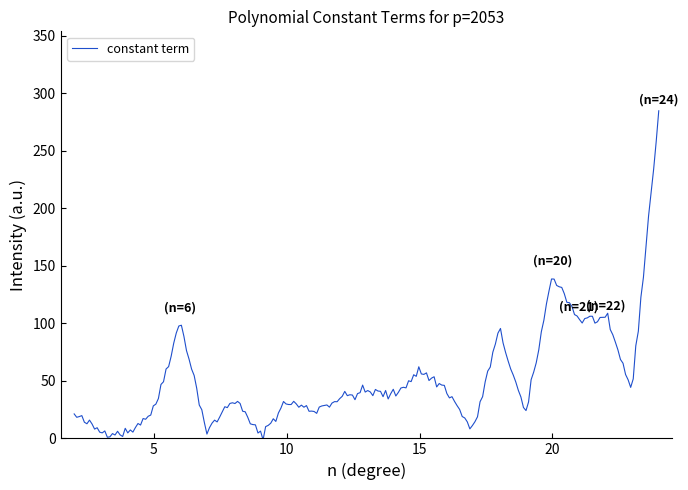

What is the greatest value displayed?

284.7